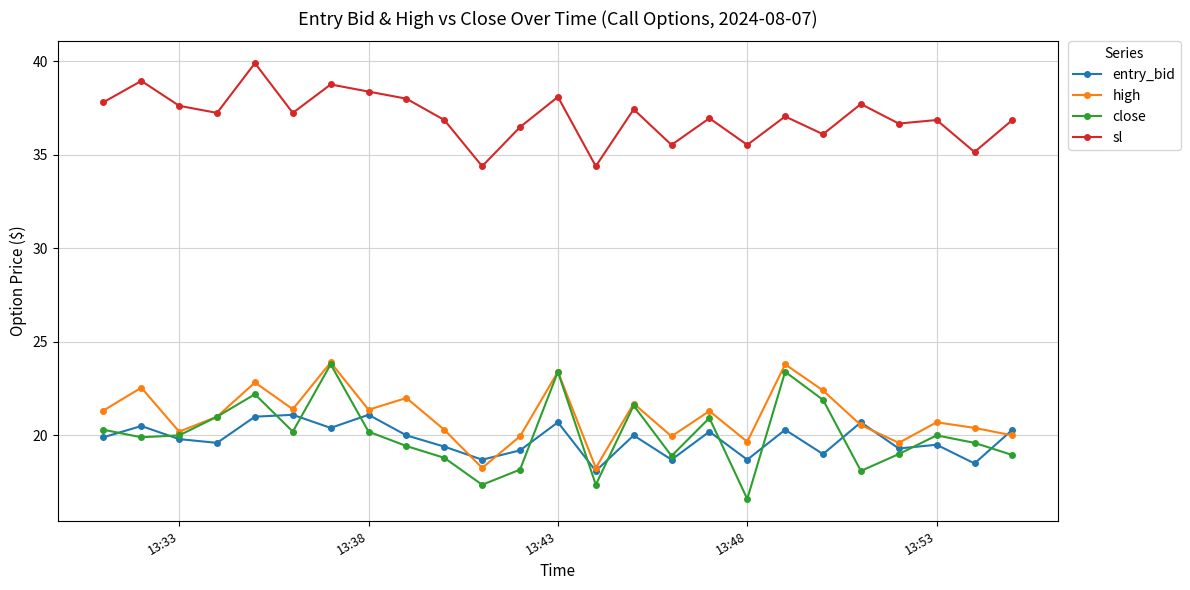

What is the greatest value displayed?

39.9